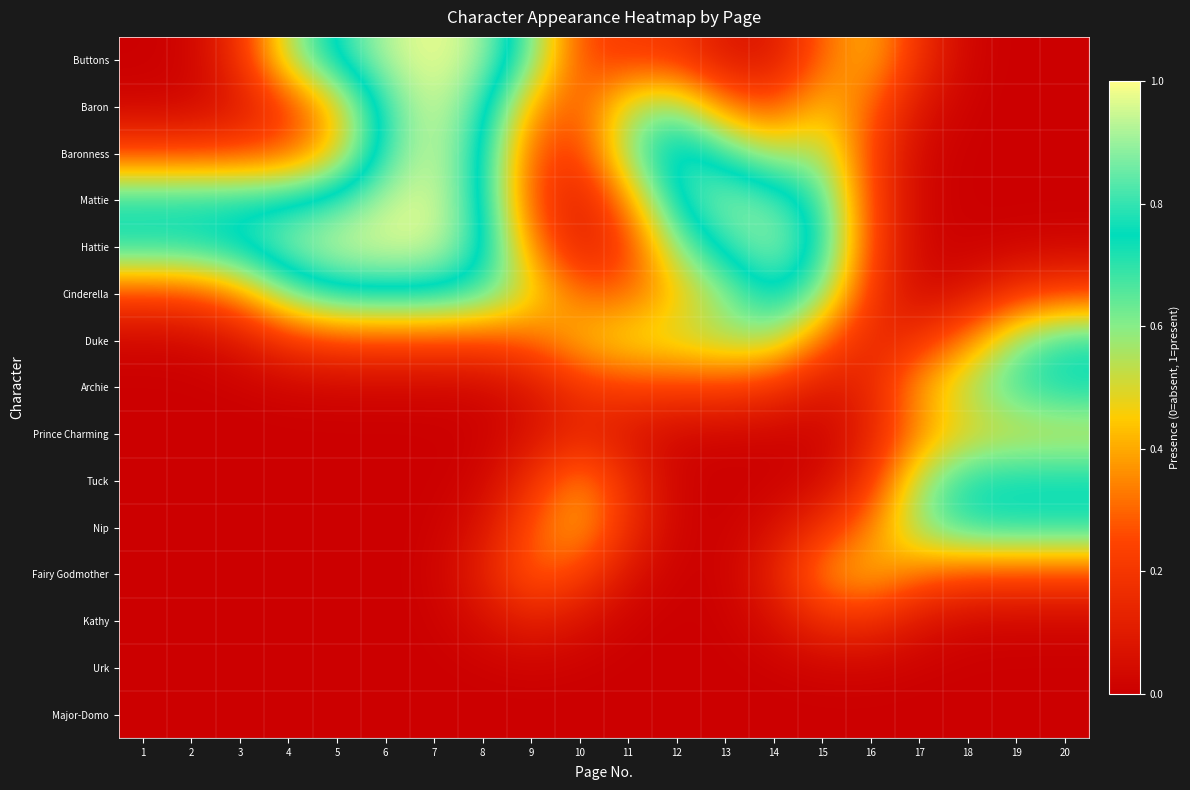

What is the maximum value shown in the chart?

1.0